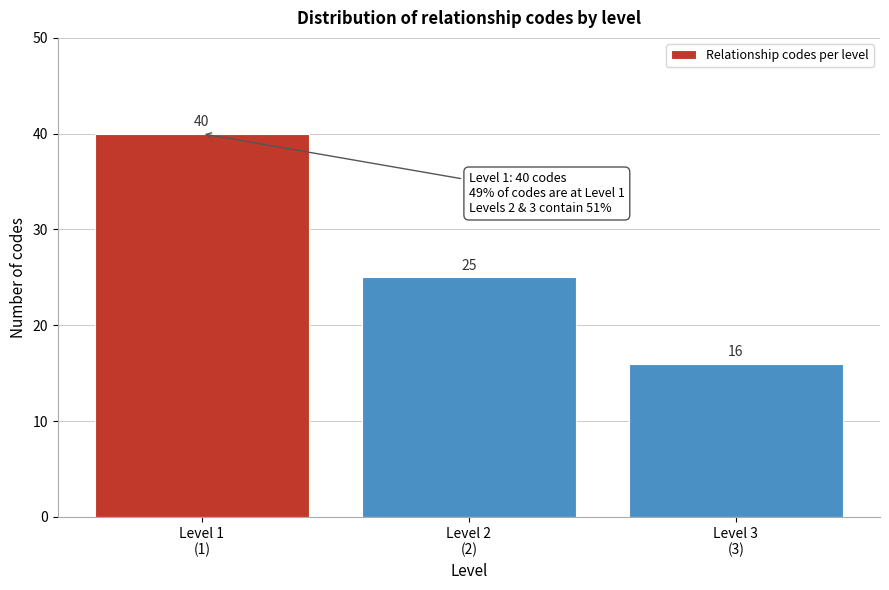

Reading left to right, list all the values displayed in this chart.

40	25	16